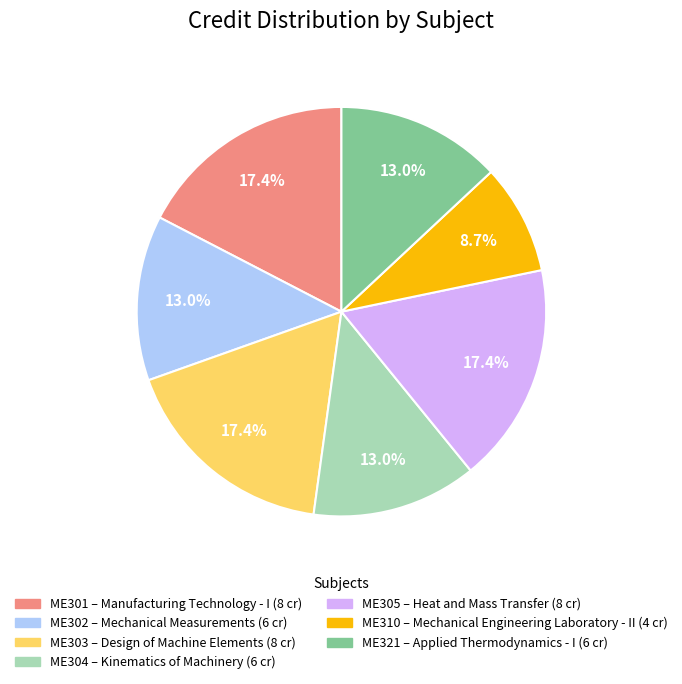

Is it true that ME301 is 11% of the pie?

False